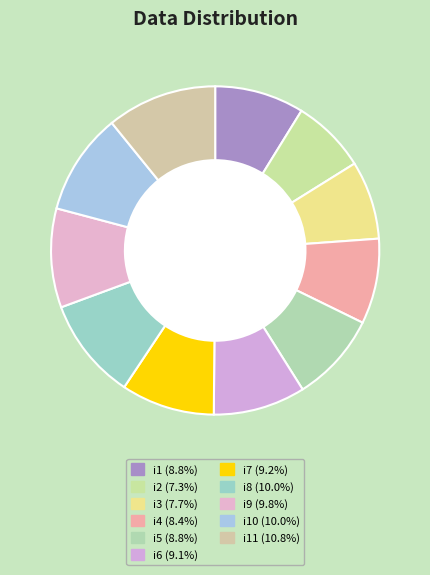

Which slice is the largest?

i11